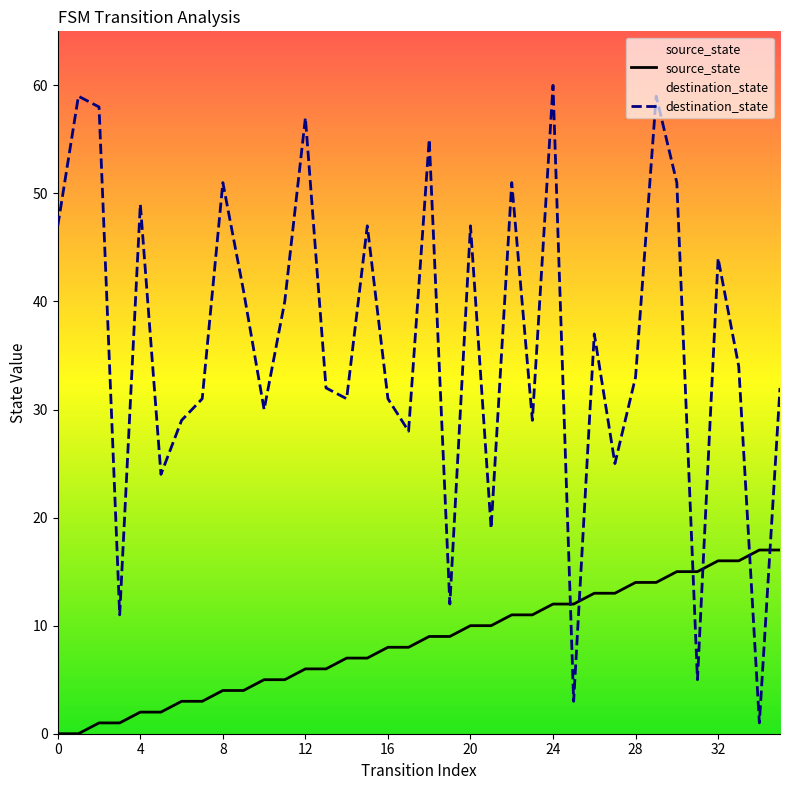

What is the total value across all series at 12?

63